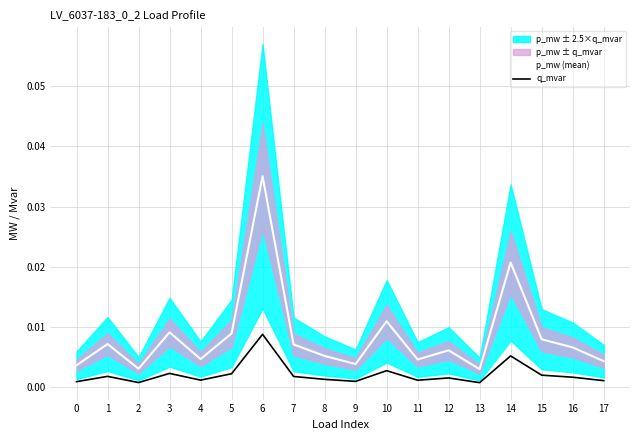

Which category has the highest value across all series?

6